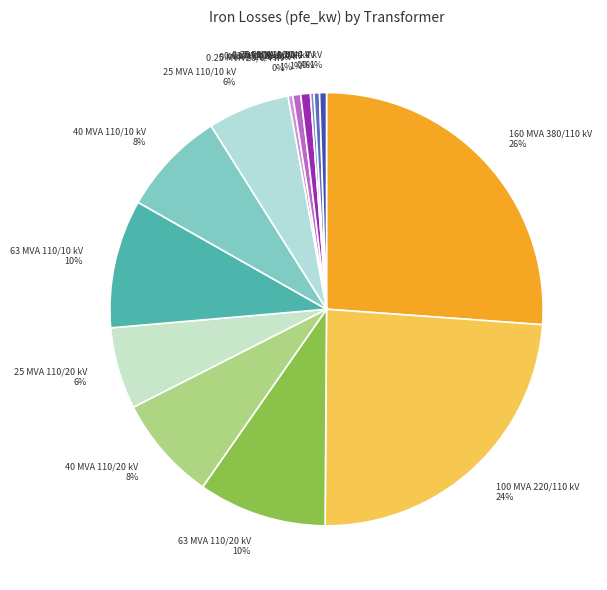

The 0.63 MVA 20/0.4 kV slice represents 11% of the pie. True or false?

False